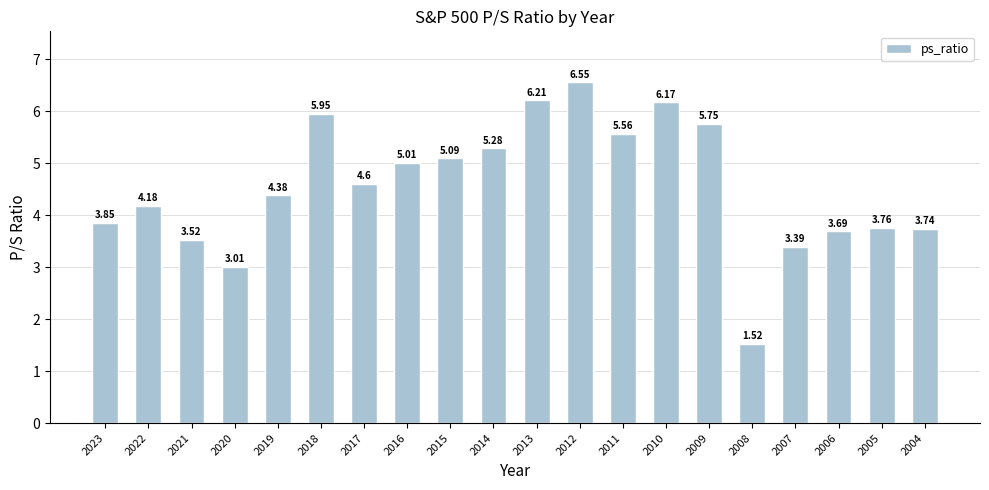

Is it true that the value at 2020 is 3.0?

True